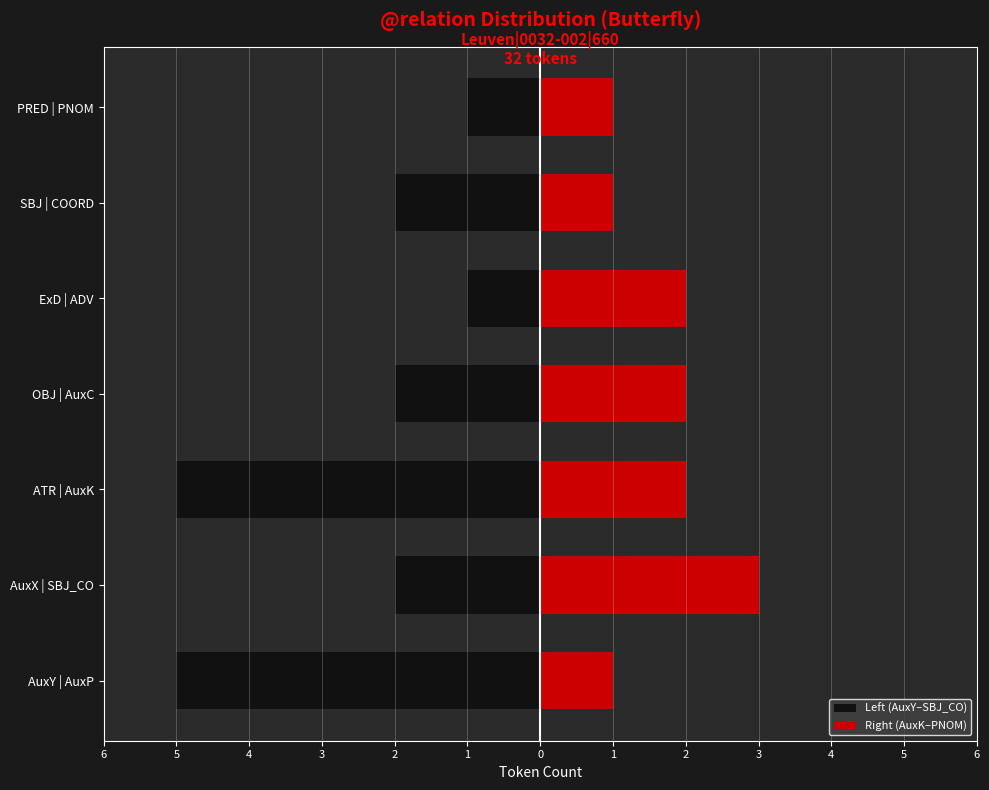

At how many categories does at least one series exceed -2?

7